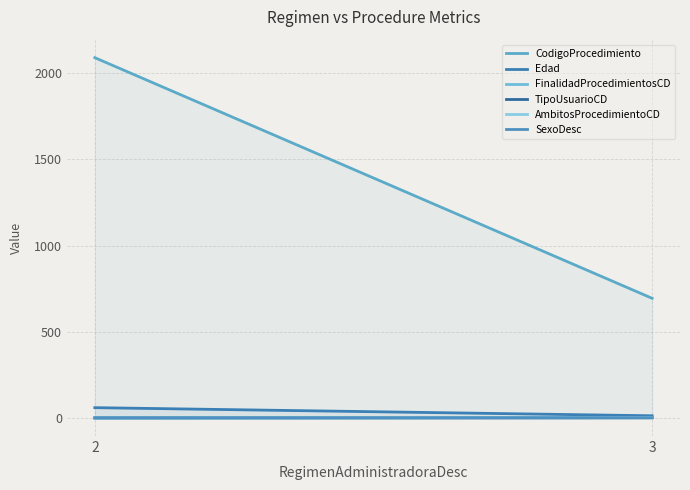

Between 3 and 2, which is larger?

2